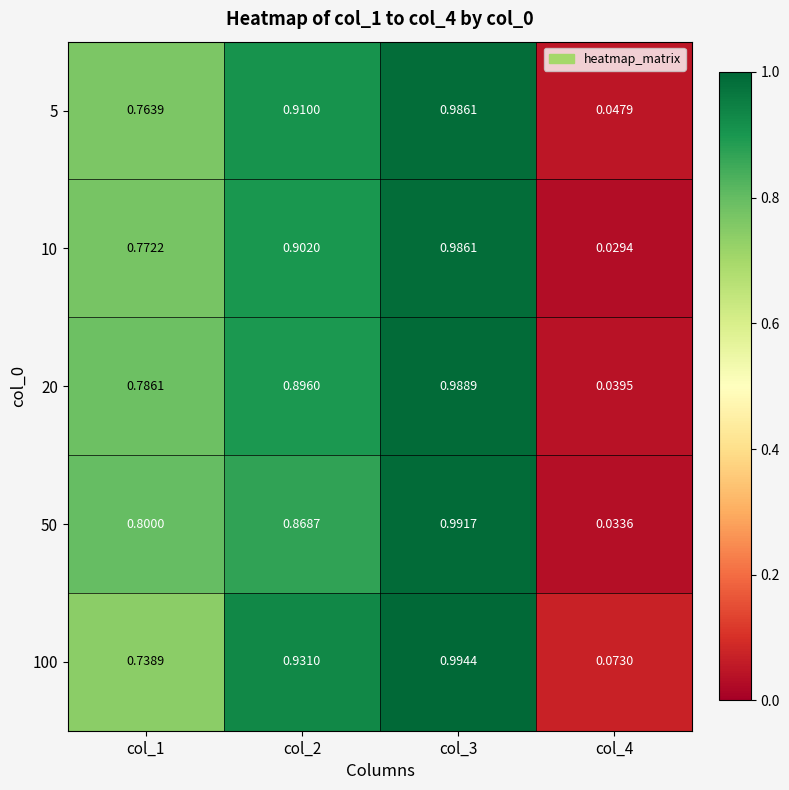

Is the value of 100 at col_4 greater than the value of 5 at col_3?

No